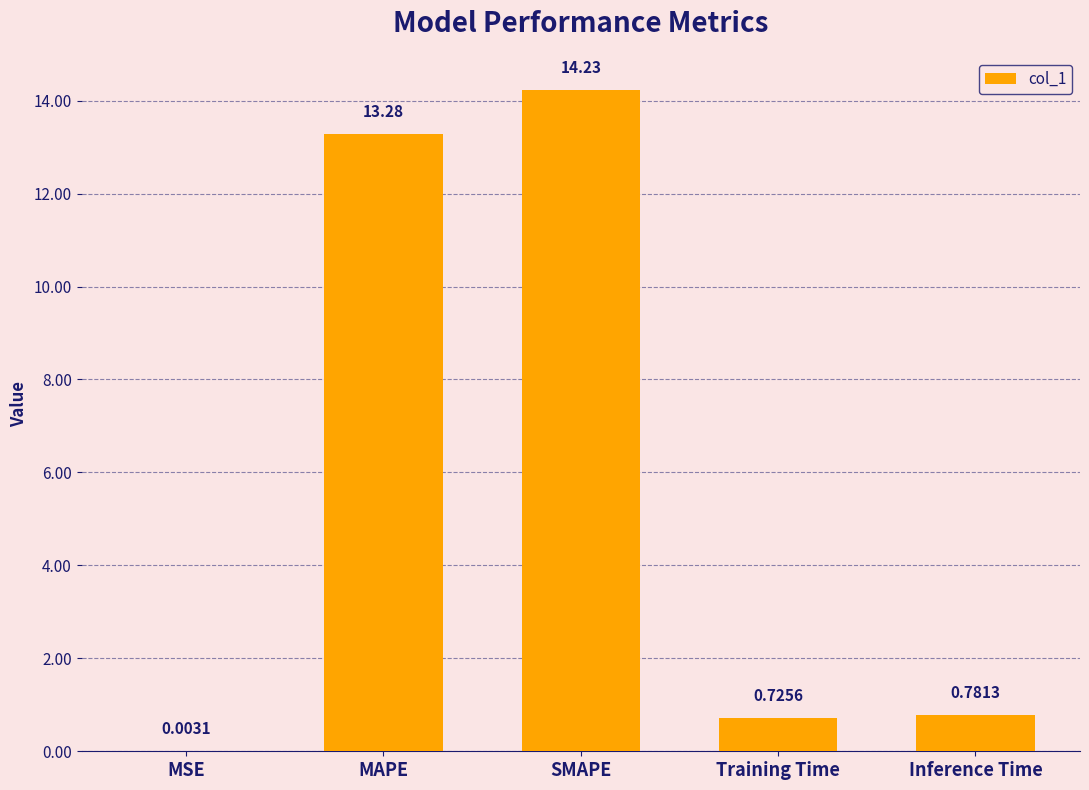

Between MAPE and Inference Time, which is larger?

MAPE